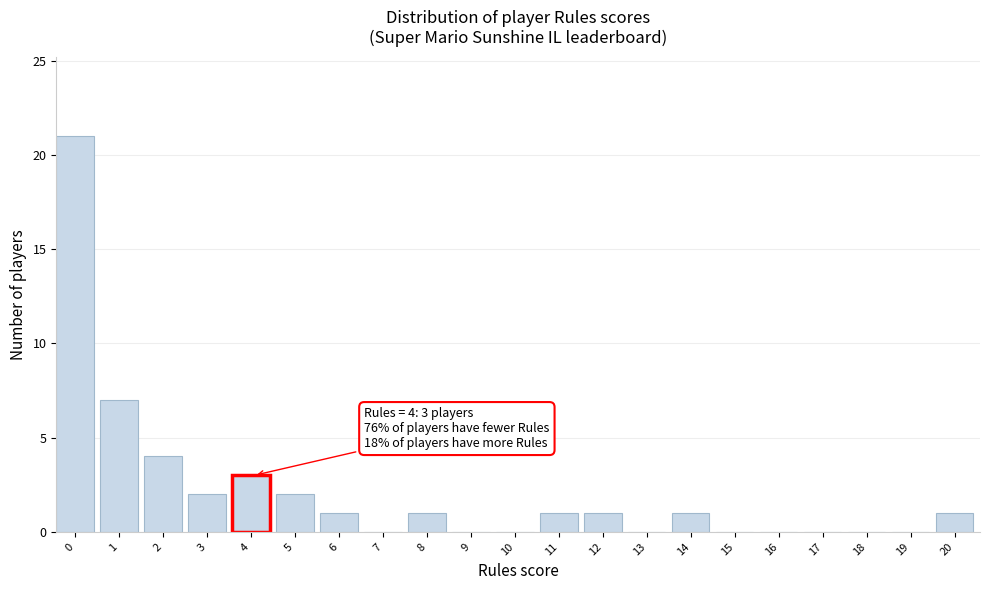

Reading left to right, transcribe all the data shown in this chart.

0=21	1=7	2=4	3=2	4=3	5=2	6=1	7=0	8=1	9=0	10=0	11=1	12=1	13=0	14=1	15=0	16=0	17=0	18=0	19=0	20=1